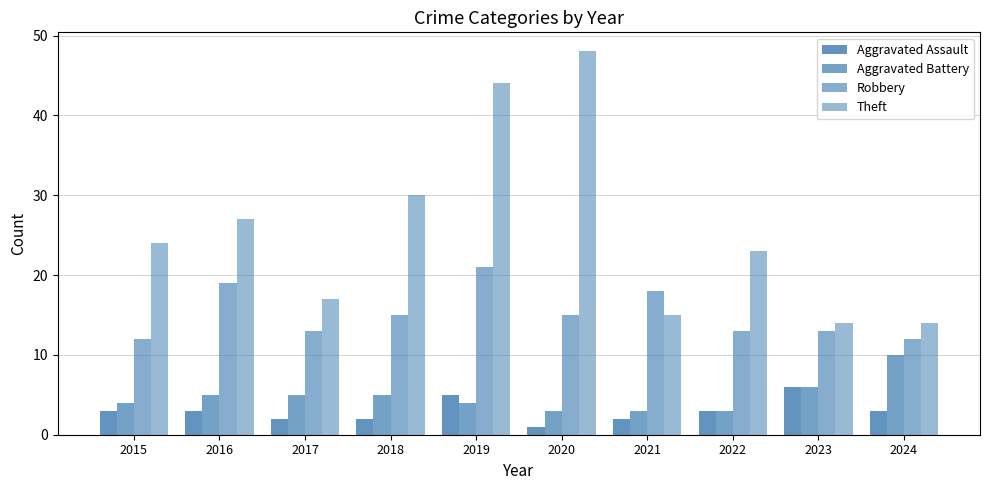

Does the chart contain any negative values?

No